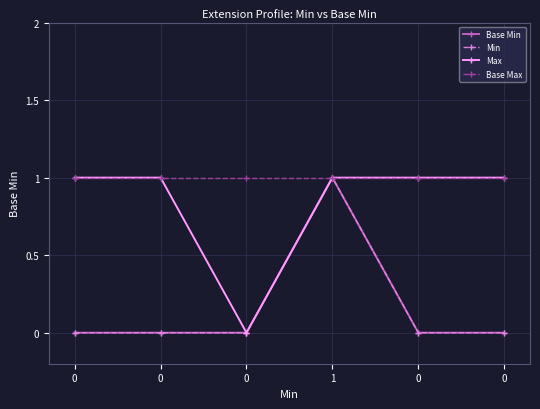

Is this an area chart (filled region under the line)?

No